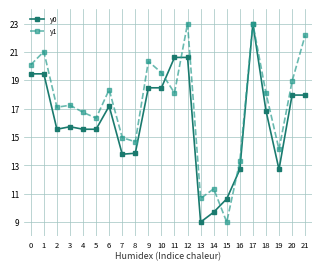

At which label does y1 reach its minimum?

15